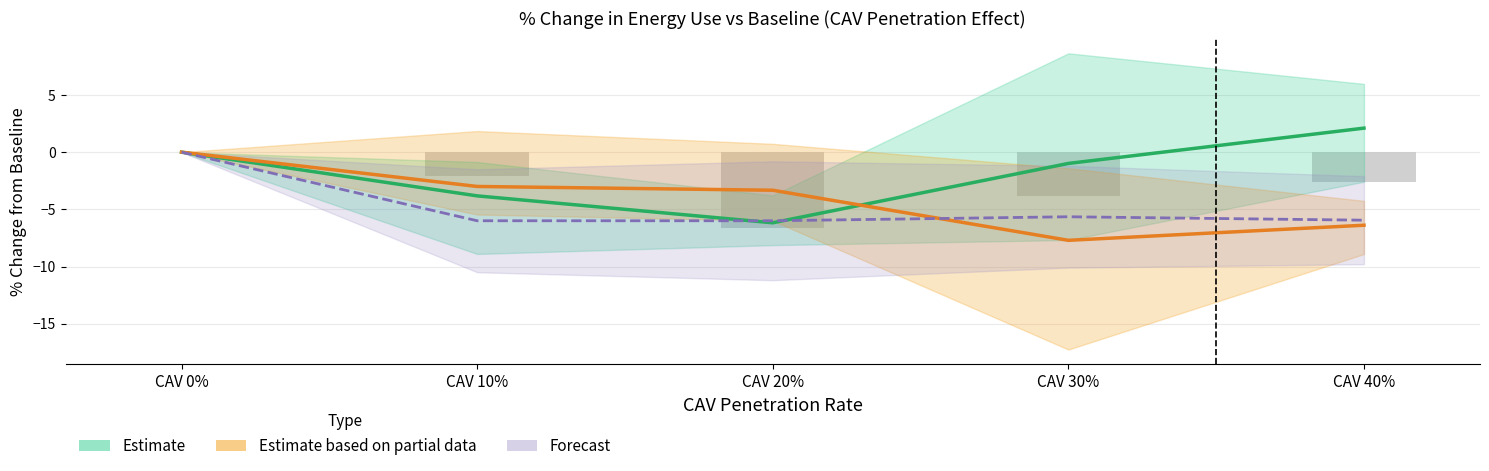

Rank the series by their average value, from highest to lowest.

Estimate (Gas), Estimate based on partial data (Elec.), Forecast